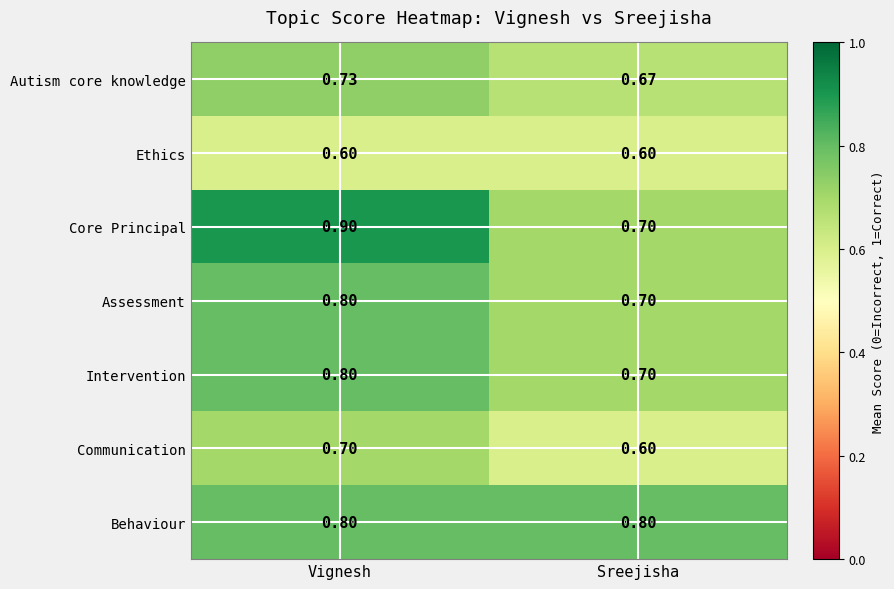

Which category has the highest value in the Autism core knowledge series?

Vignesh